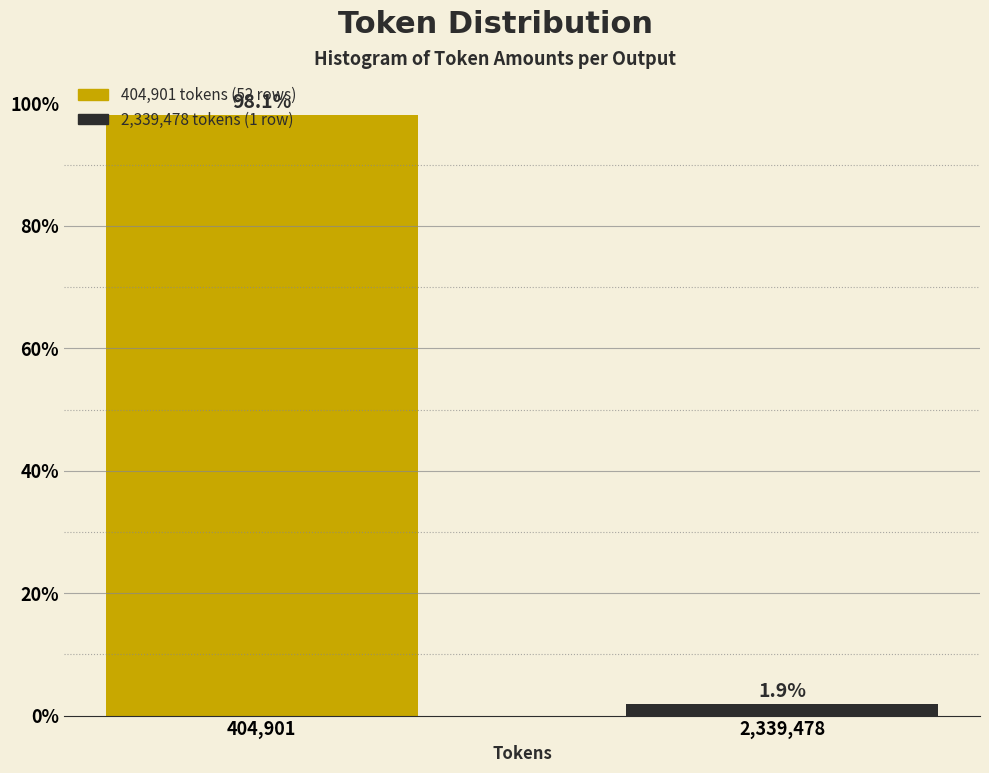

What position from the left is 2,339,478?

2